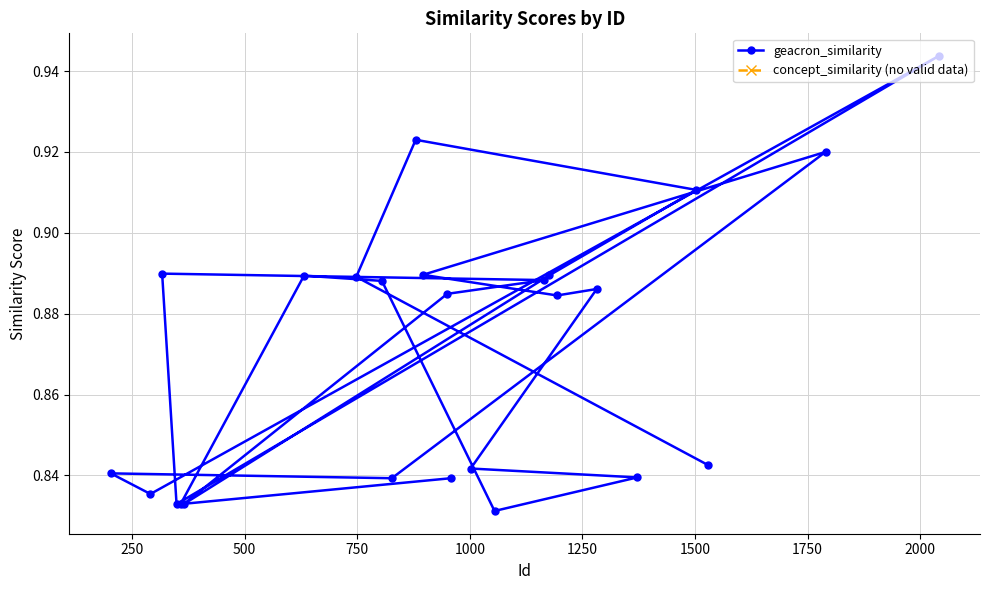

How many values are between 0 and 1?

25